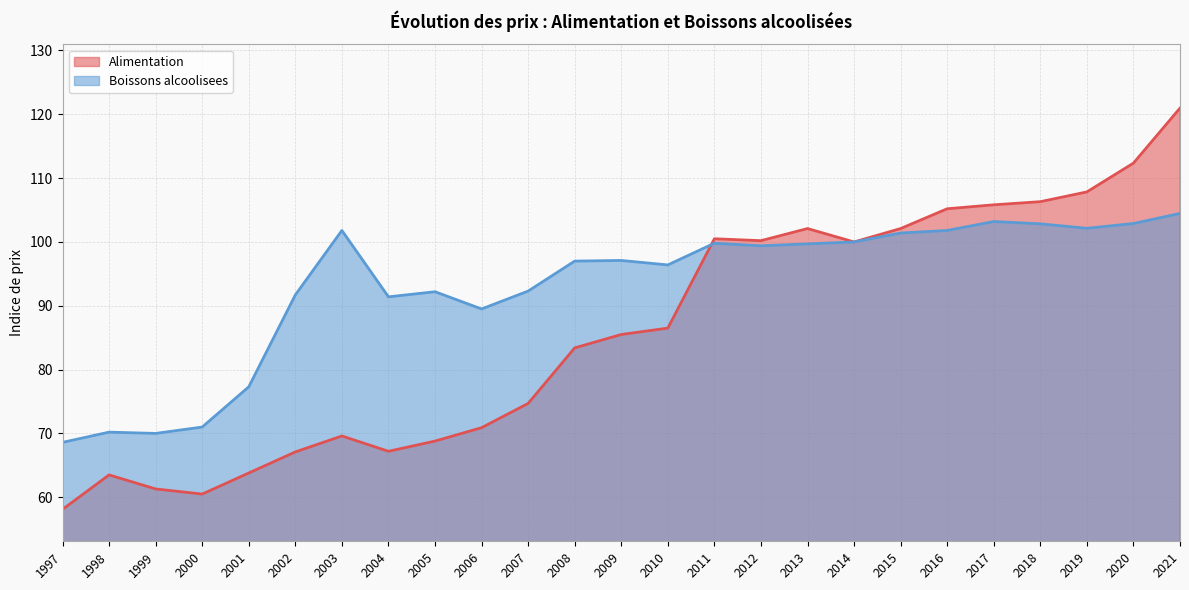

What is the difference between the Boissons alcoolisees values at 1998 and 1997?

1.6